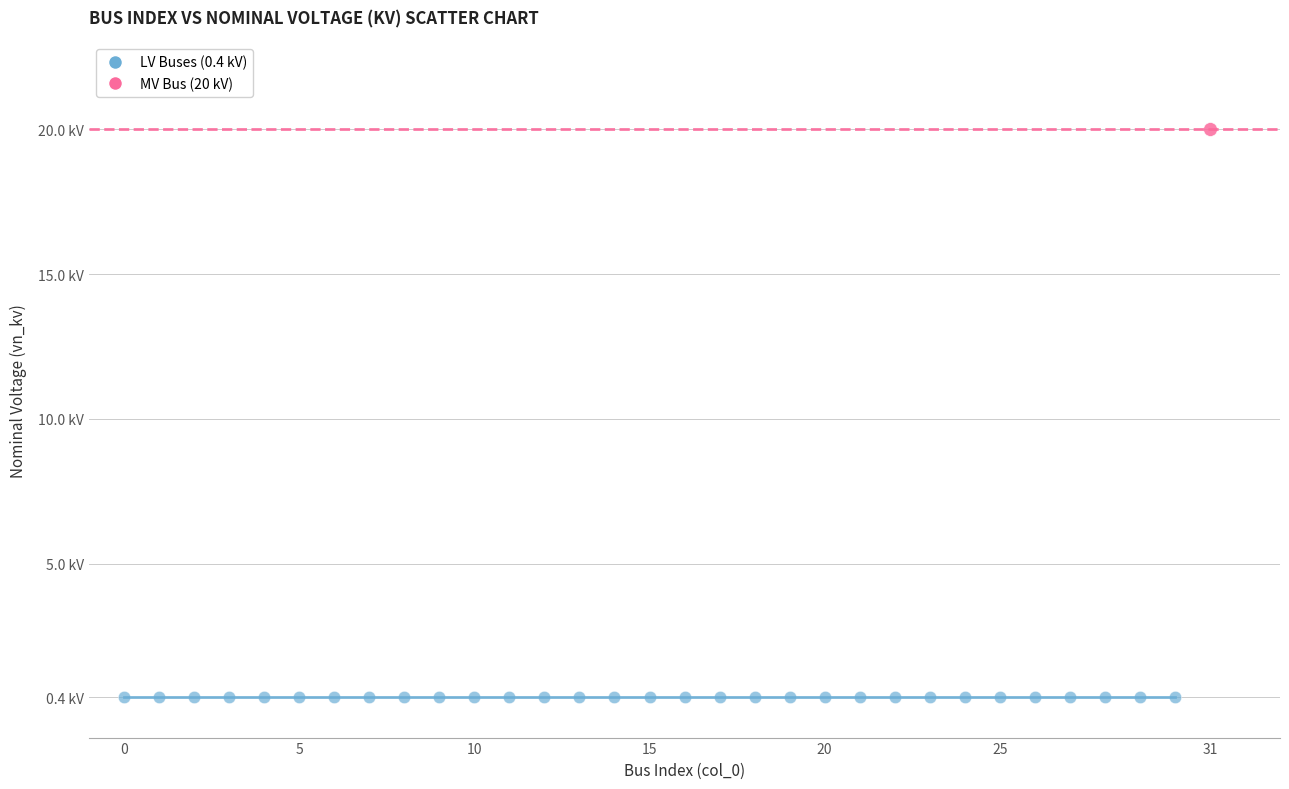

Which series contains the lowest Y value?

LV Buses (0.4 kV)